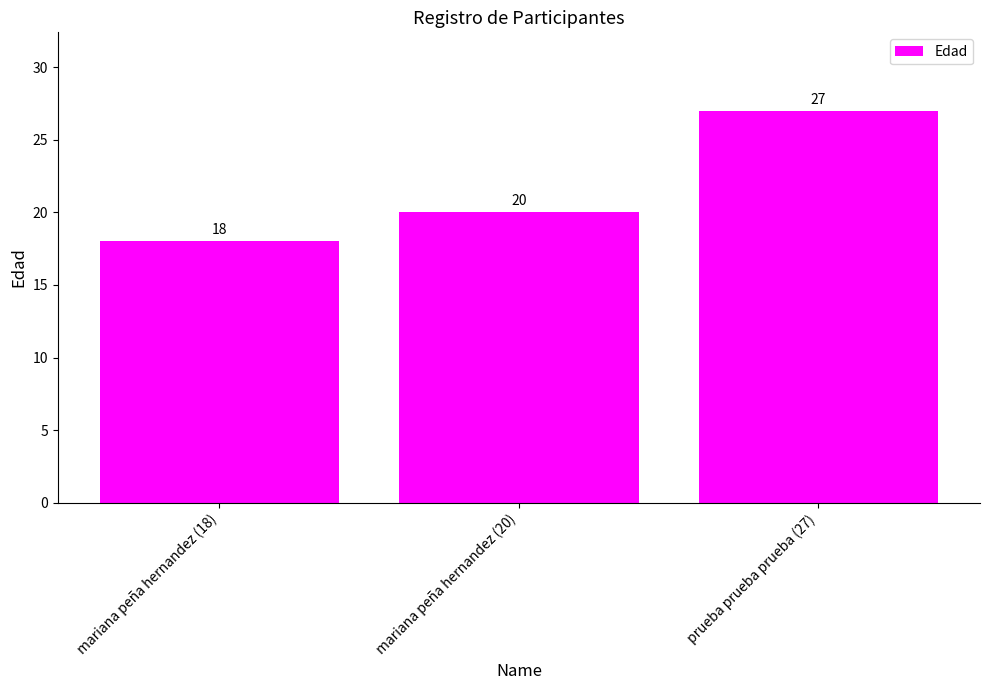

What is the change in value from mariana peña hernandez (18) to prueba prueba prueba (27)?

+9